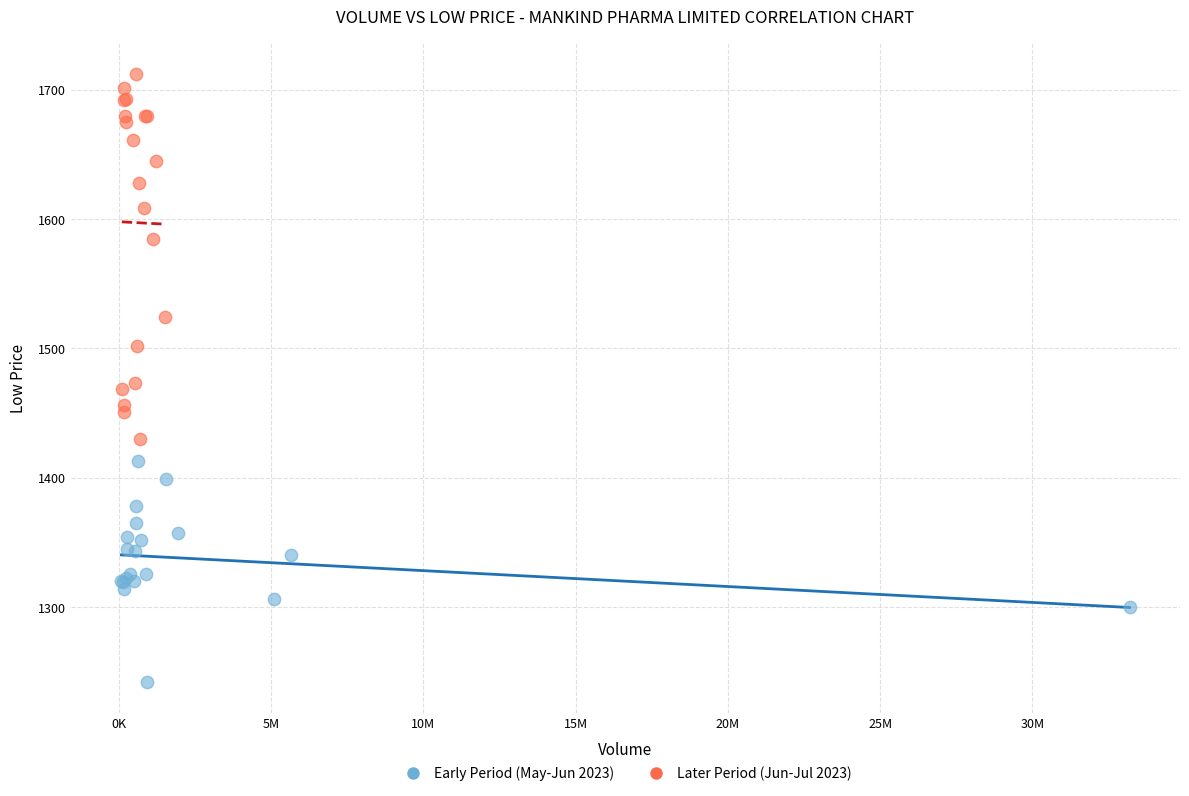

Which series reaches the maximum Y coordinate?

Later Period (Jun-Jul 2023)